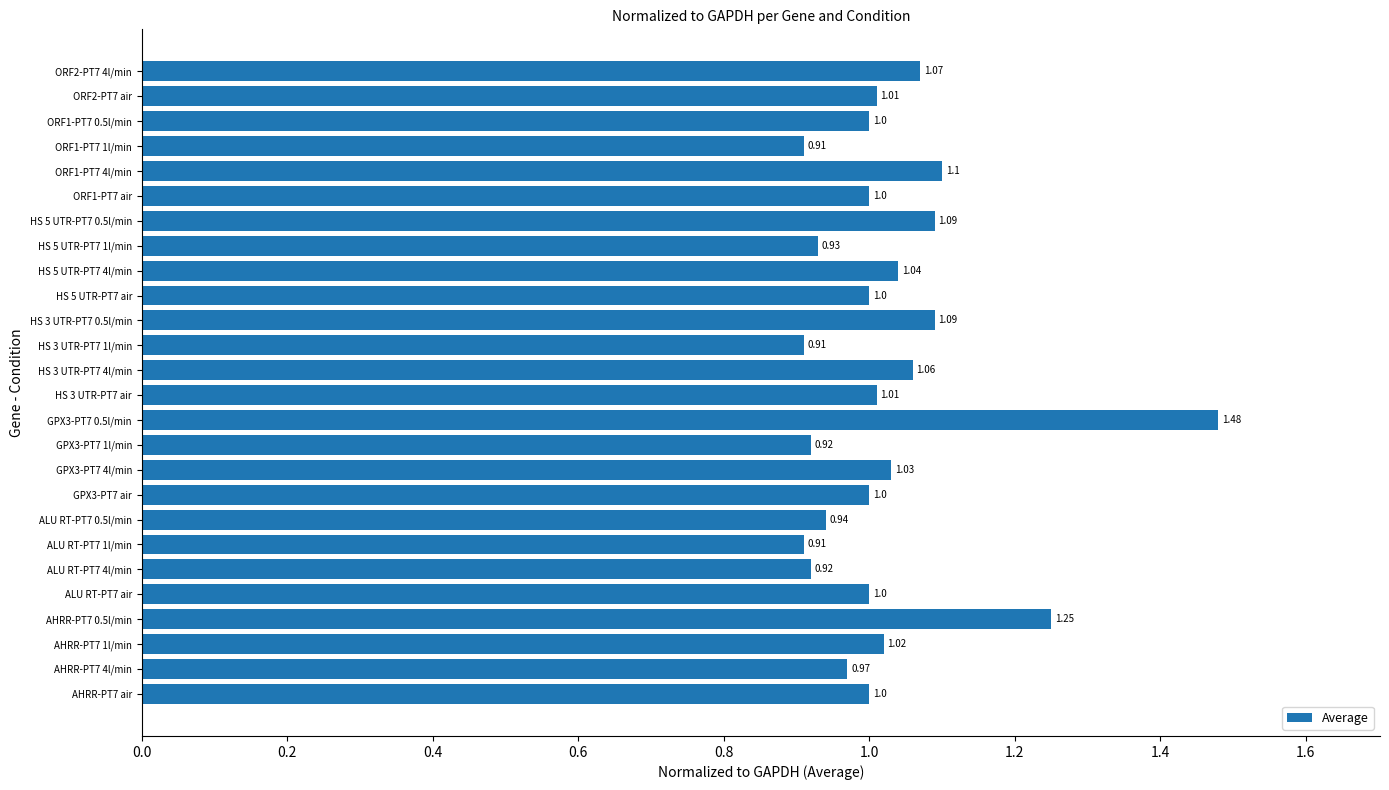

What is the change in value from GPX3-PT7 1l/min to ORF1-PT7 4l/min?

+0.2